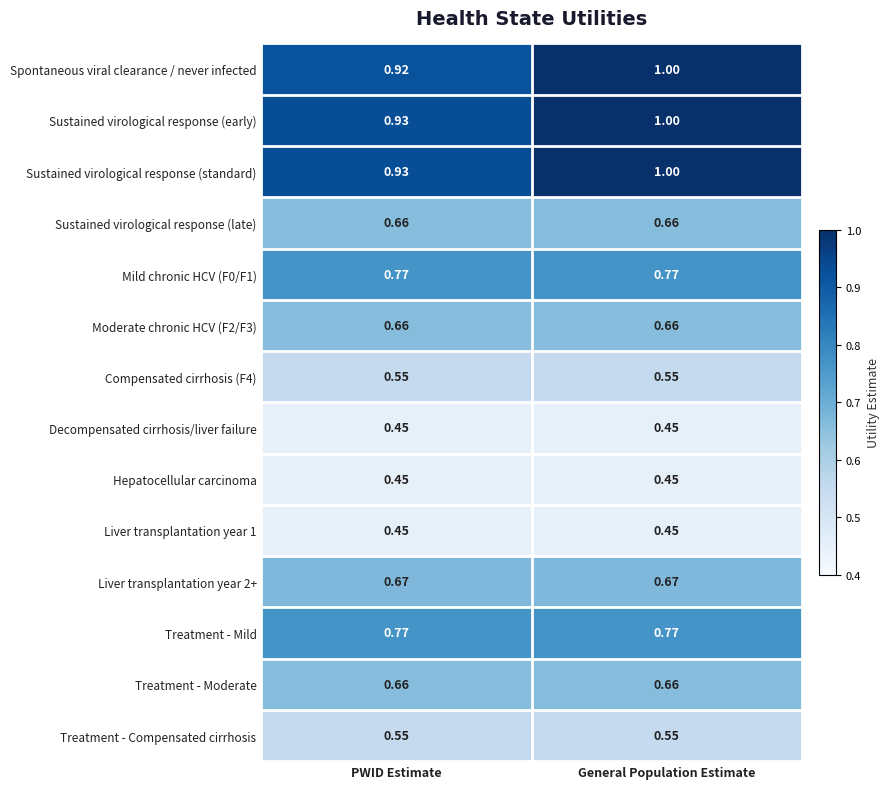

Between PWID Estimate and General Population Estimate, which series saw the biggest shift?

Spontaneous viral clearance / never infected